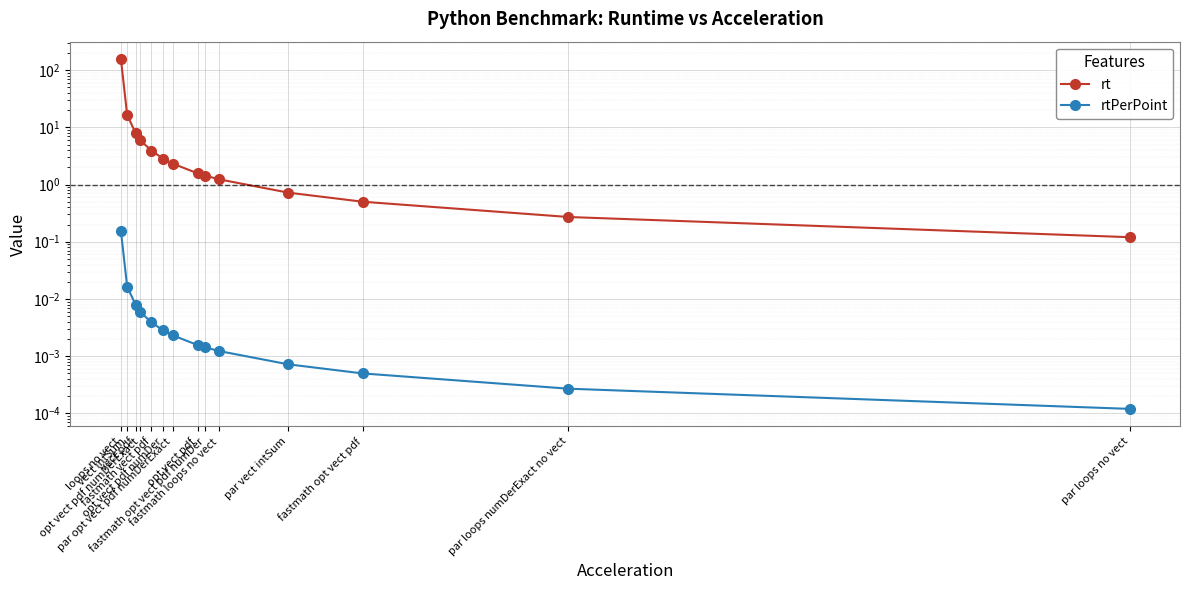

What is the label of the 3rd point from the left?

vect pdf